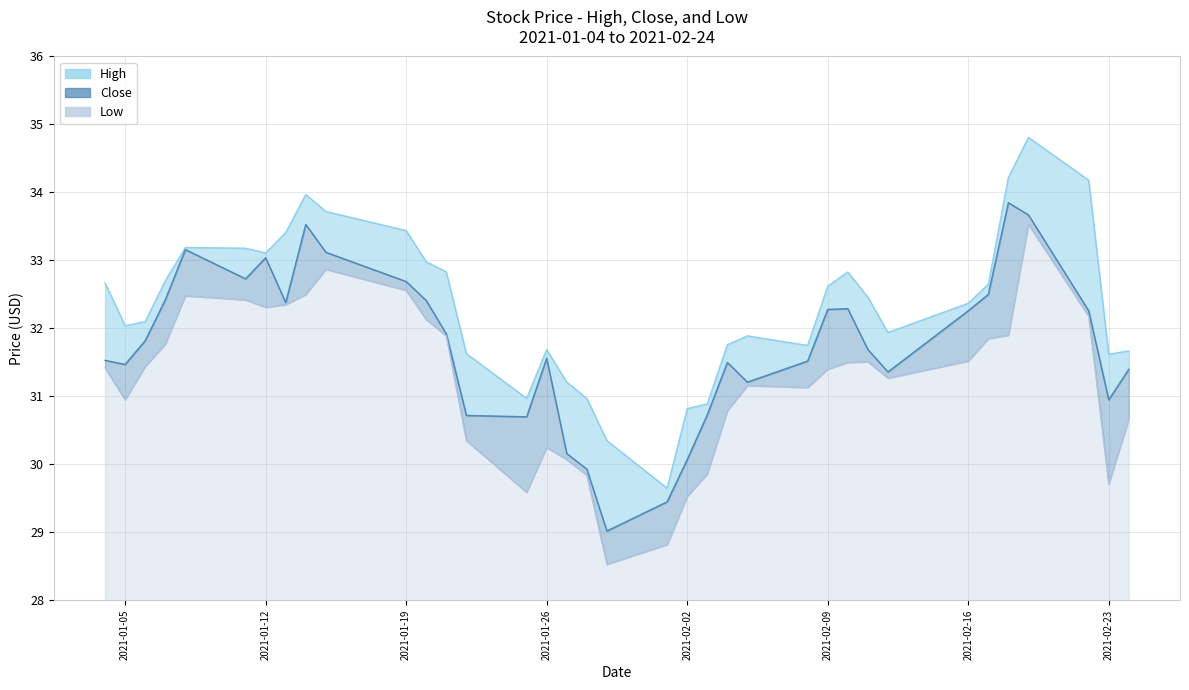

Reading right to left, transcribe all the data shown in this chart.

Close: 31.4	31.0	32.3	33.7	33.8	32.5	32.3	31.4	31.7	32.3	32.3	31.5	31.2	31.5	30.7	30.1	29.5	29.0	29.9	30.2	31.6	30.7	30.7	31.9	32.4	32.7	33.1	33.5	32.4	33.0	32.7	33.2	32.4	31.8	31.5	31.5
High: 31.7	31.6	34.2	34.8	34.2	32.7	32.4	31.9	32.5	32.8	32.6	31.8	31.9	31.8	30.9	30.8	29.6	30.4	31.0	31.2	31.7	31.0	31.6	32.8	33.0	33.4	33.7	34.0	33.4	33.1	33.2	33.2	32.7	32.1	32.0	32.7
Low: 30.7	29.7	32.2	33.5	31.9	31.9	31.5	31.3	31.5	31.5	31.4	31.1	31.2	30.8	29.9	29.5	28.8	28.5	29.8	30.1	30.2	29.6	30.4	31.9	32.1	32.6	32.9	32.5	32.3	32.3	32.4	32.5	31.8	31.4	31.0	31.4